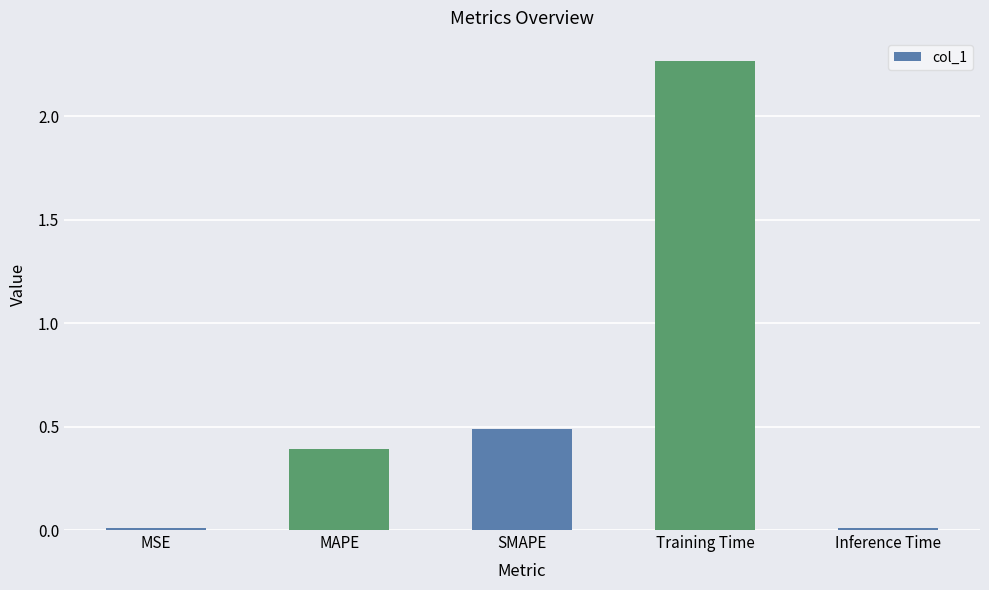

What is the value of the 3rd bar from the left?

0.5